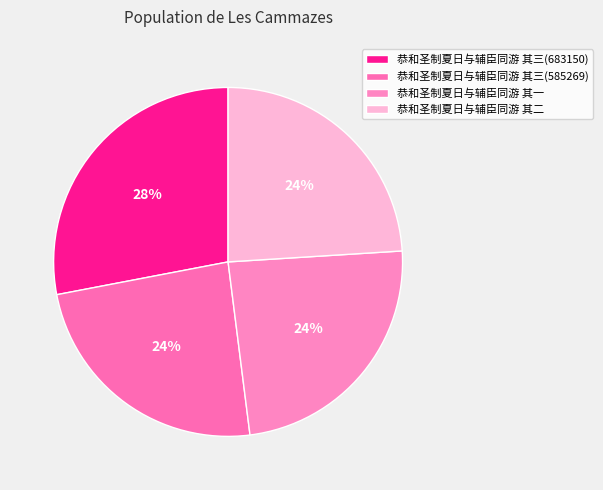

Count the number of slices in the pie.

4